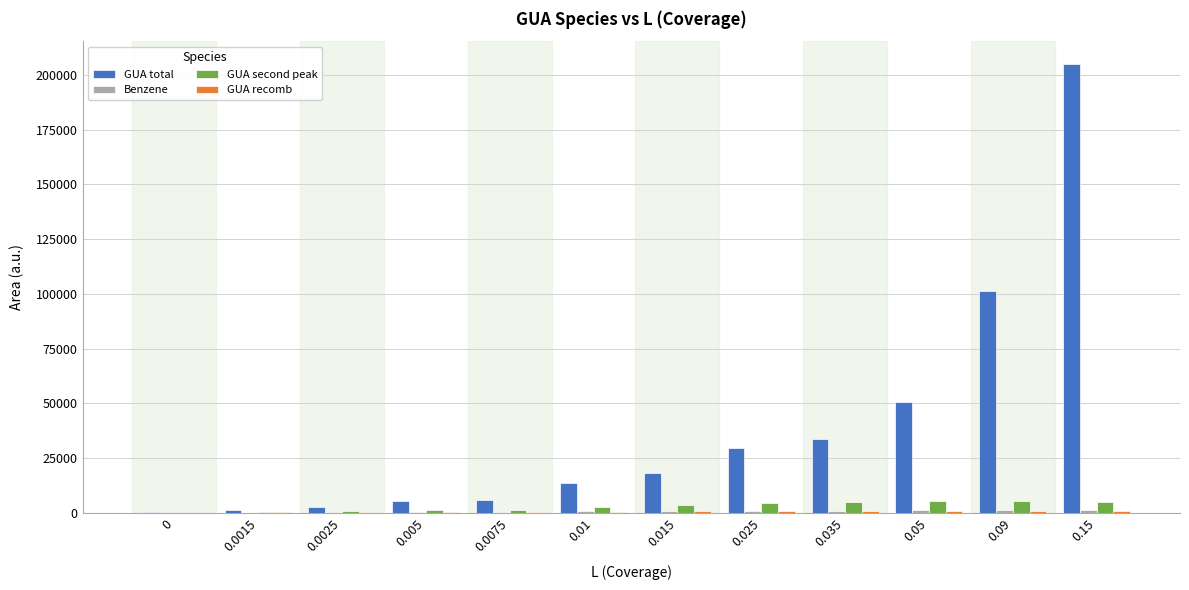

What is the sum of all GUA total values?

467683.5